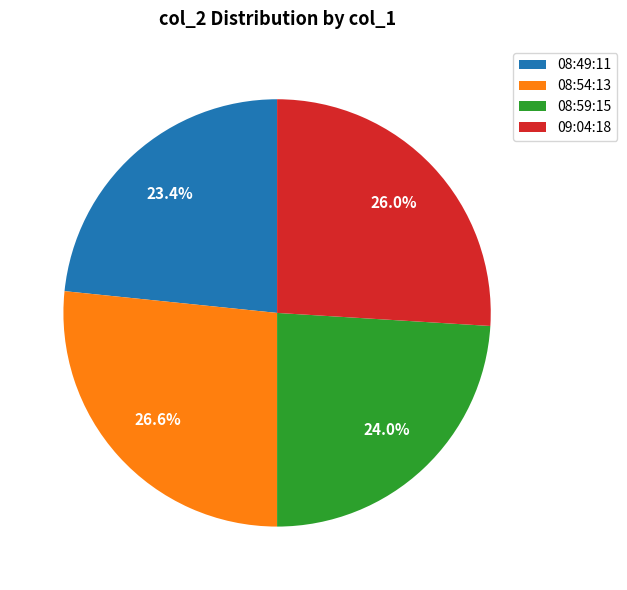

Rank the categories by value from lowest to highest.

08:49:11, 08:59:15, 09:04:18, 08:54:13